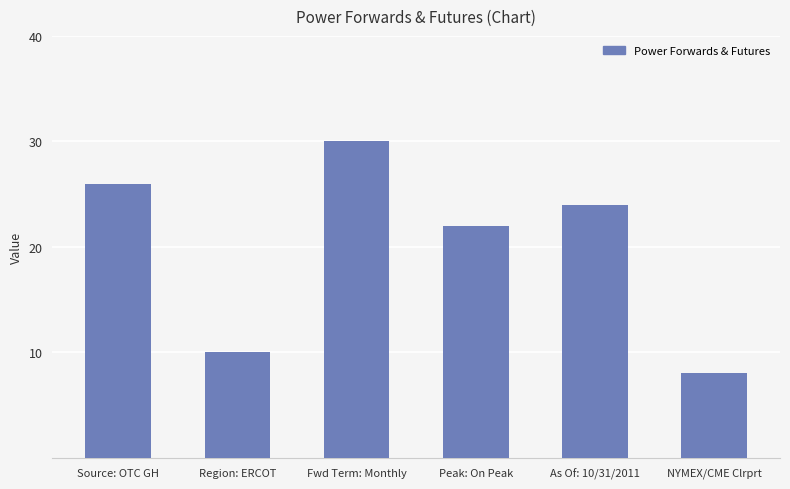

Approximately how many times larger is the value at Region: ERCOT compared to As Of: 10/31/2011?

0.4